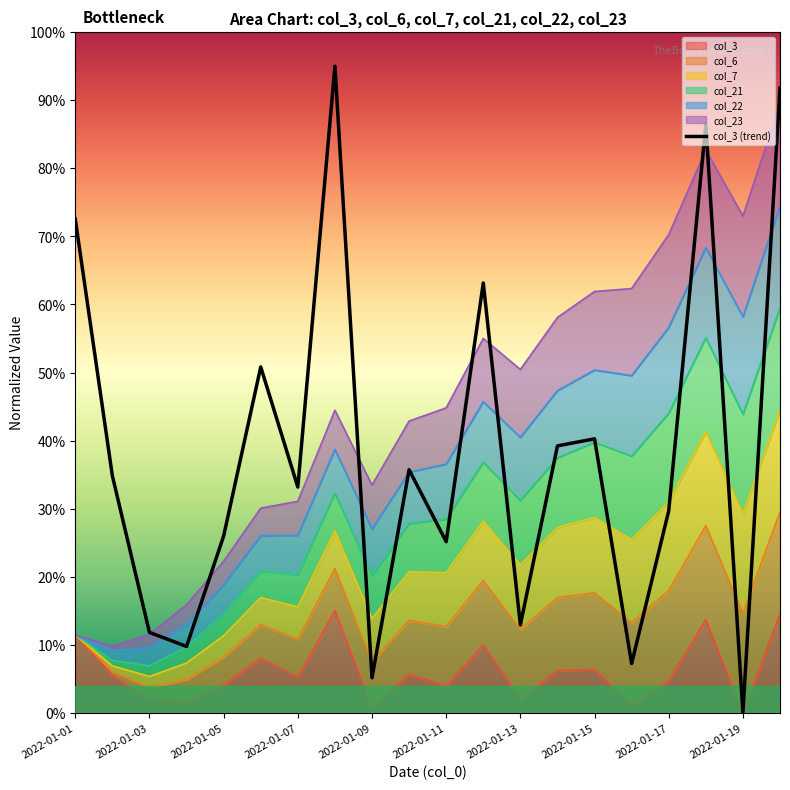

Which has a higher value, 2022-01-03 or 2022-01-01?

2022-01-01